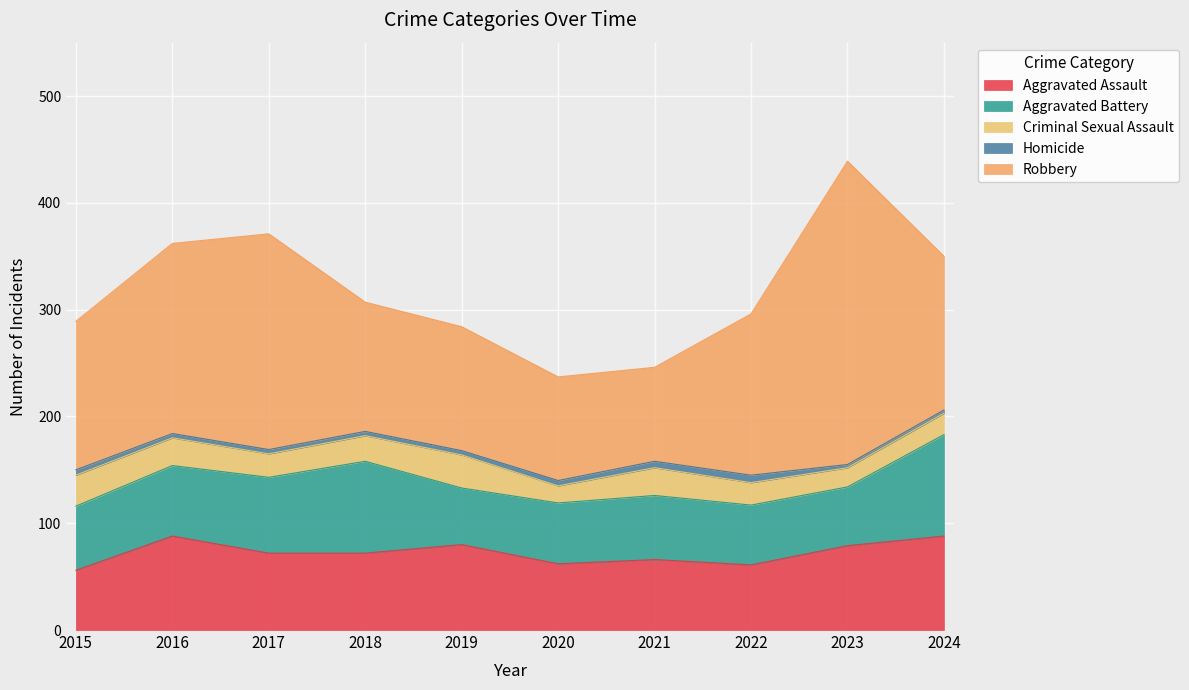

What is the value of the Criminal Sexual Assault point at the 3rd from the left?

22